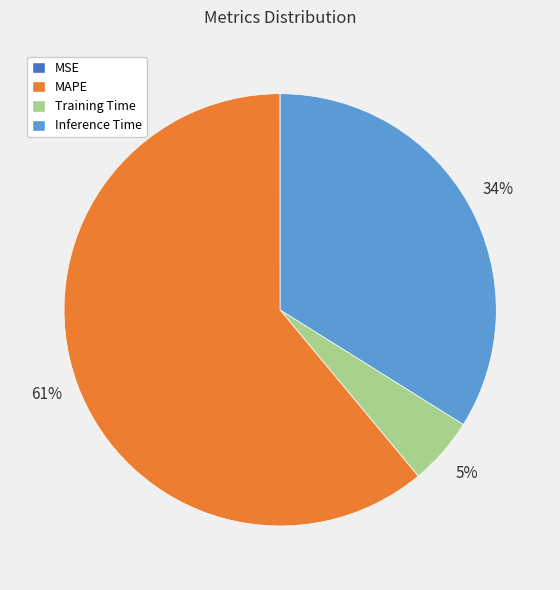

The Training Time slice represents 5% of the pie. True or false?

True